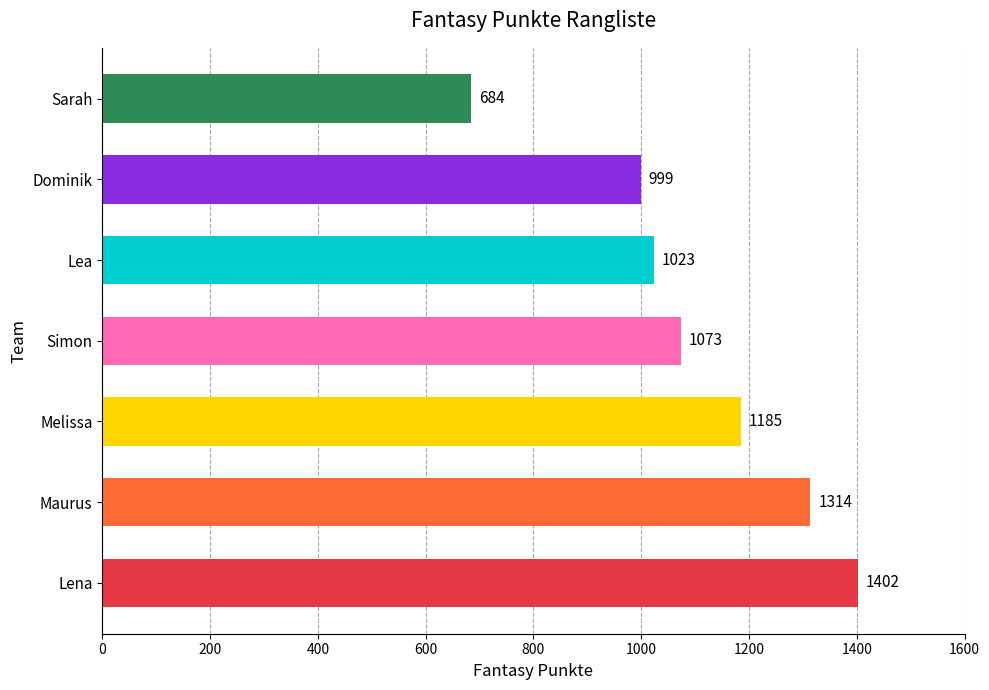

Reading bottom to top, transcribe all the data shown in this chart.

1402	1314	1185	1073	1023	999	684